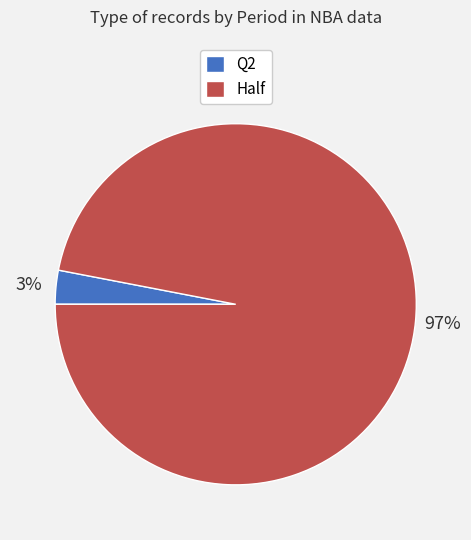

What percentage is the Half slice, to the nearest percent?

97%